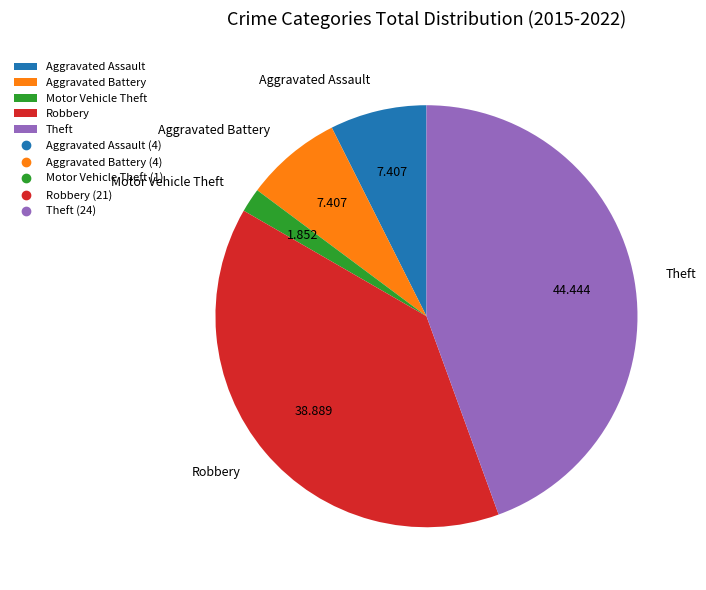

Combined, do Aggravated Assault and Motor Vehicle Theft account for over 50%?

No